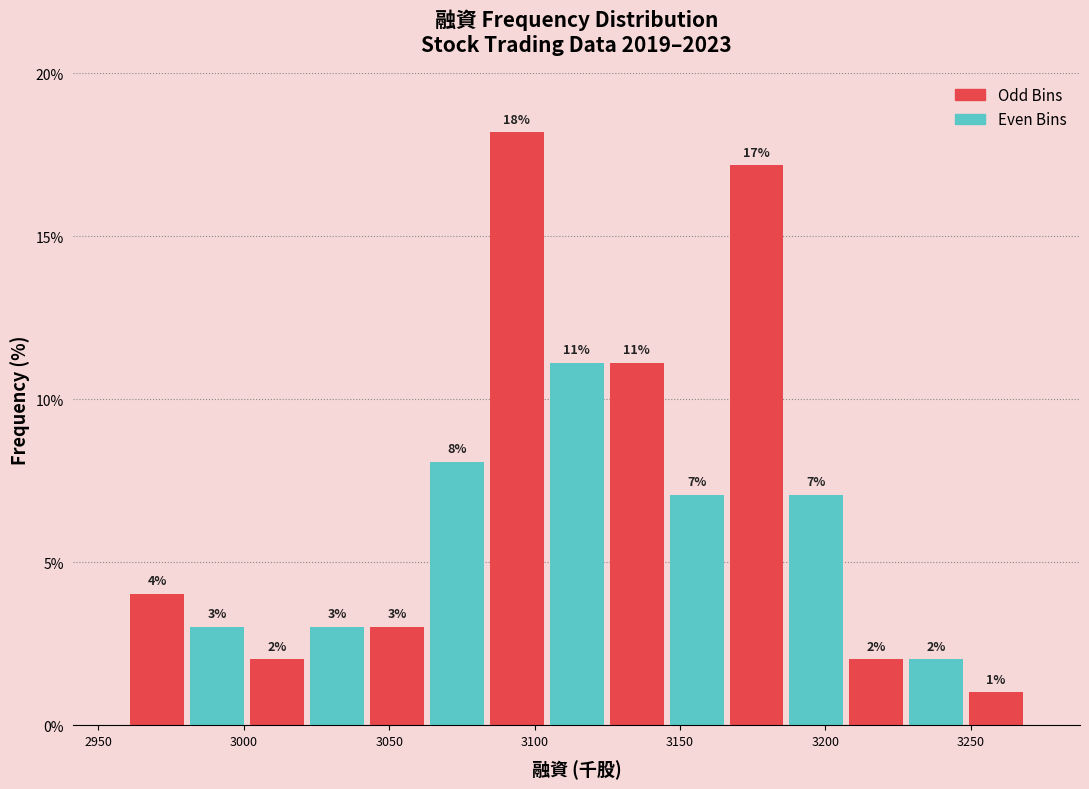

Which range on the x-axis has the tallest bar?

3085 to 3105